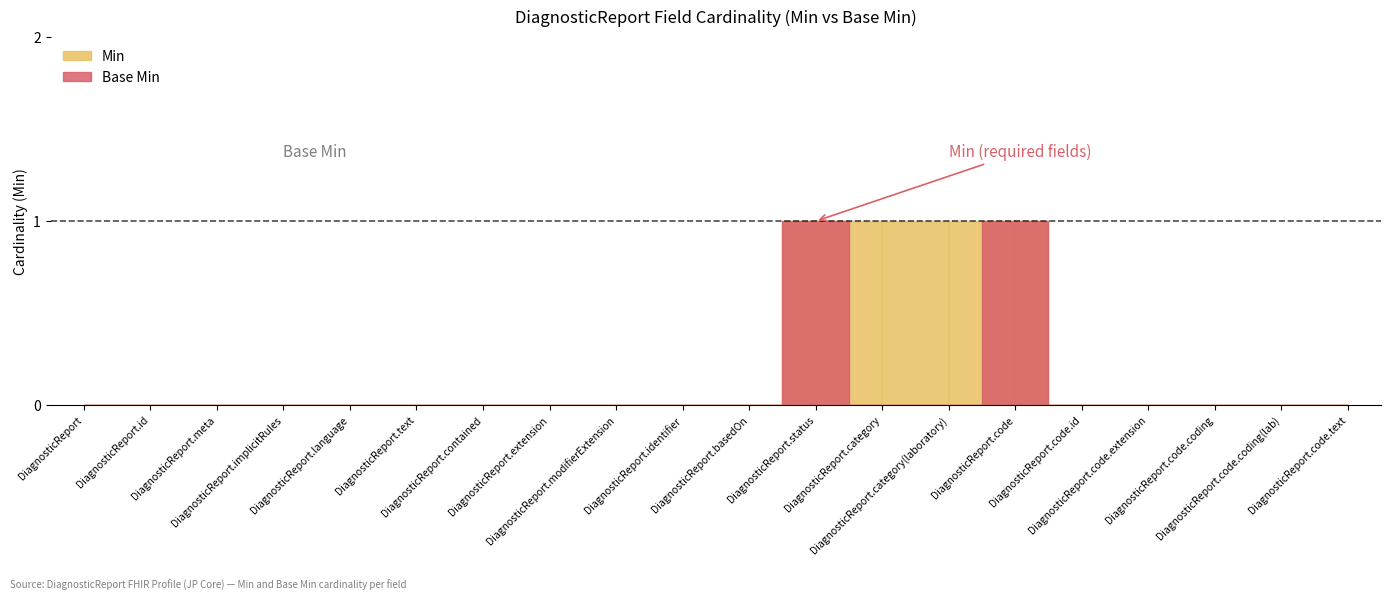

What is the label of the 10th point from the left?

DiagnosticReport.identifier